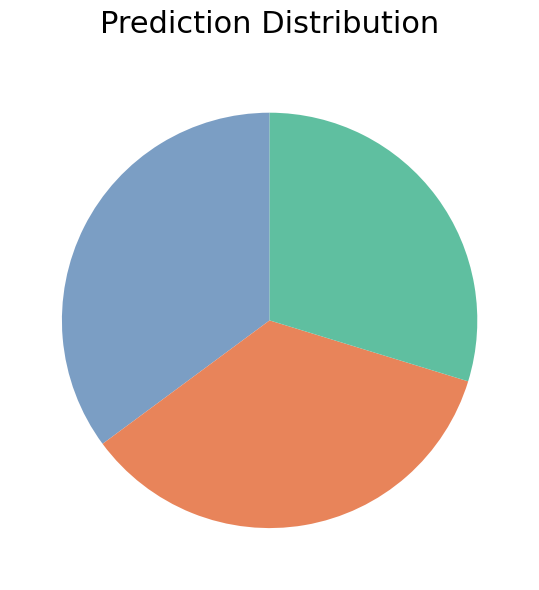

Is there a majority slice in this chart?

No